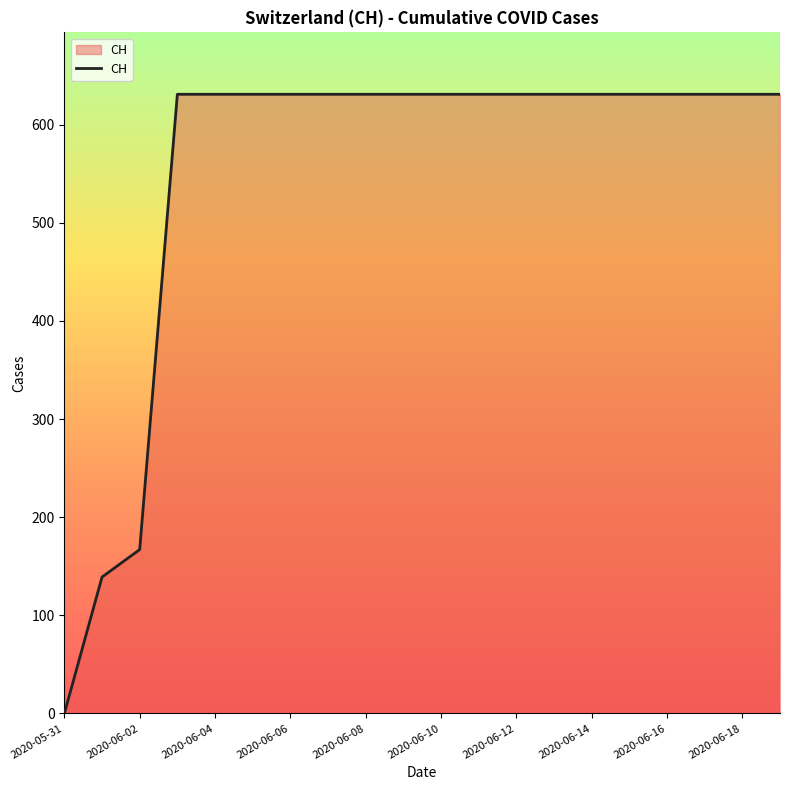

What is the difference between the maximum and minimum values?

631